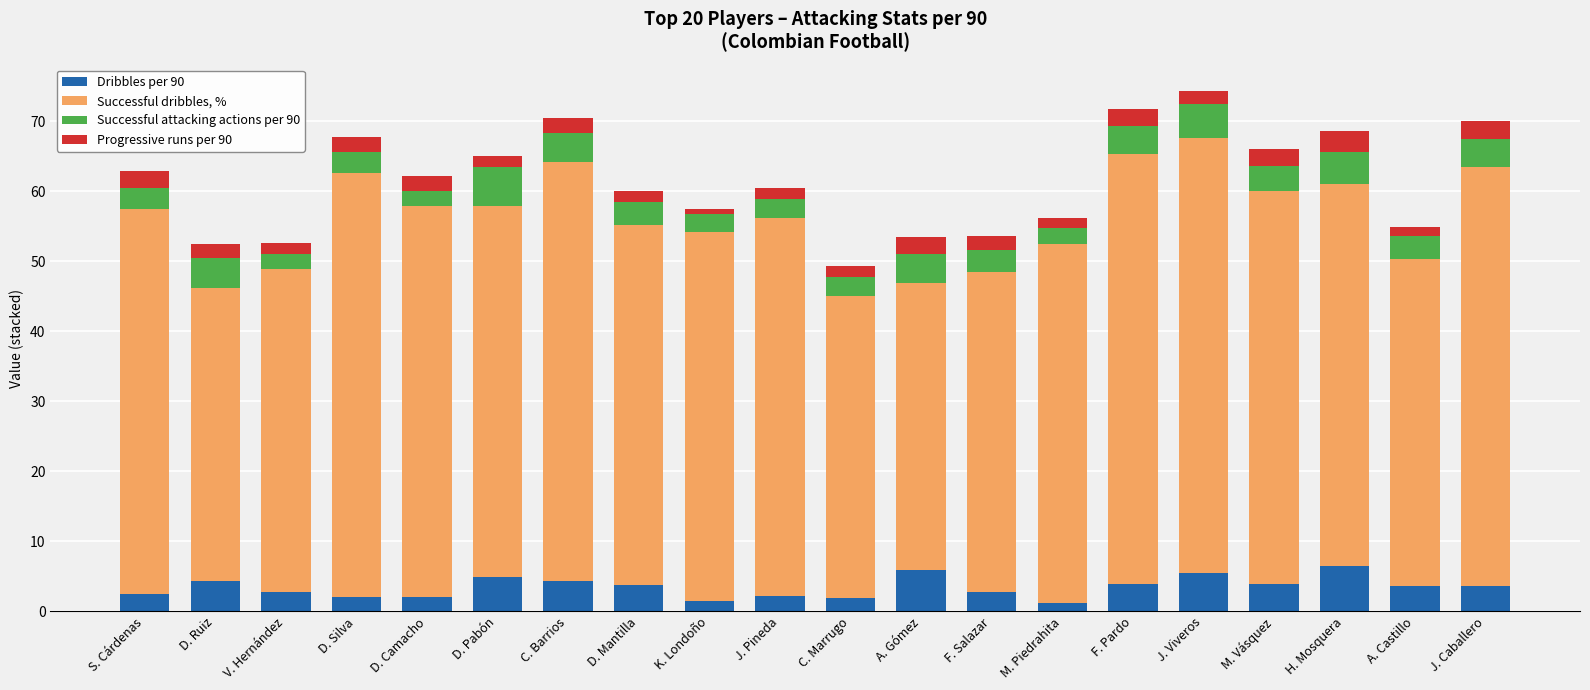

What is the total value across all series at F. Pardo?

71.7